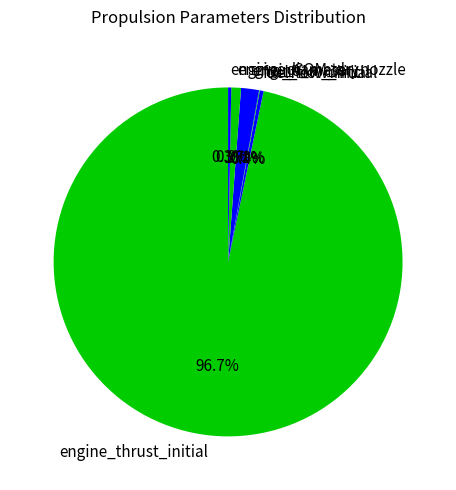

Between engine_COM_dry and engine_mass, which is larger?

engine_mass